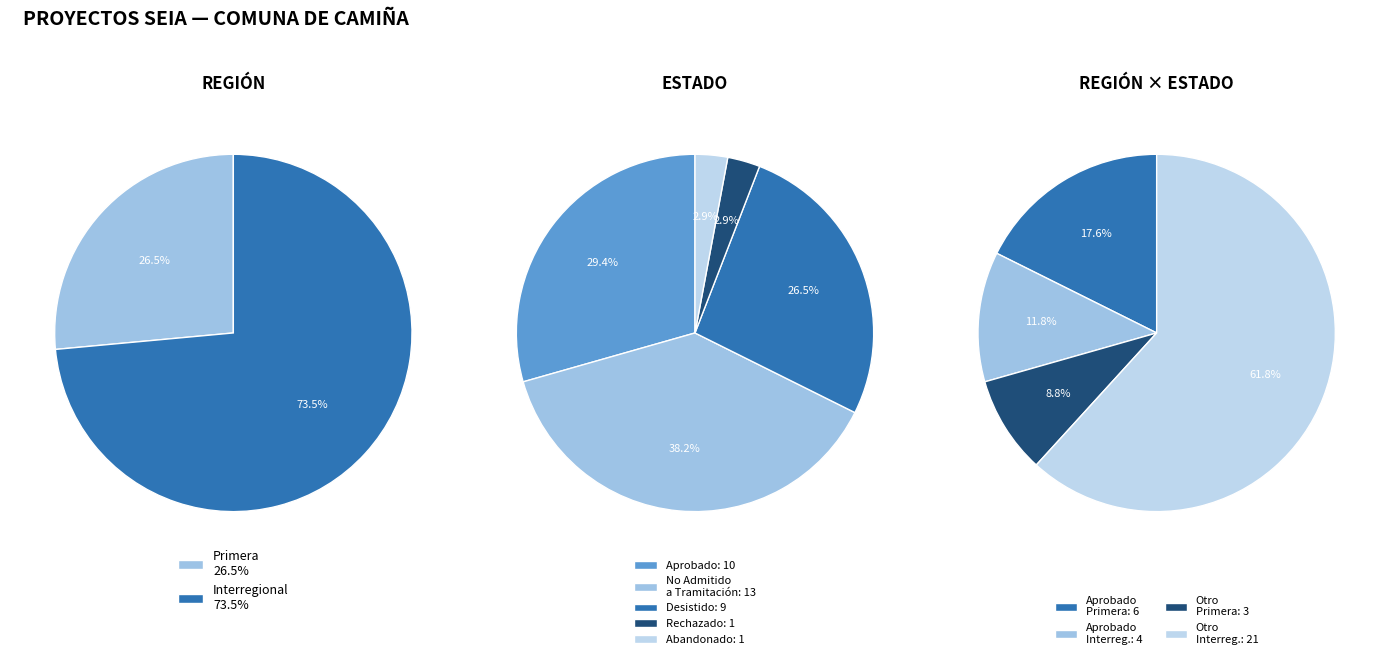

Count the number of slices in the pie.

4